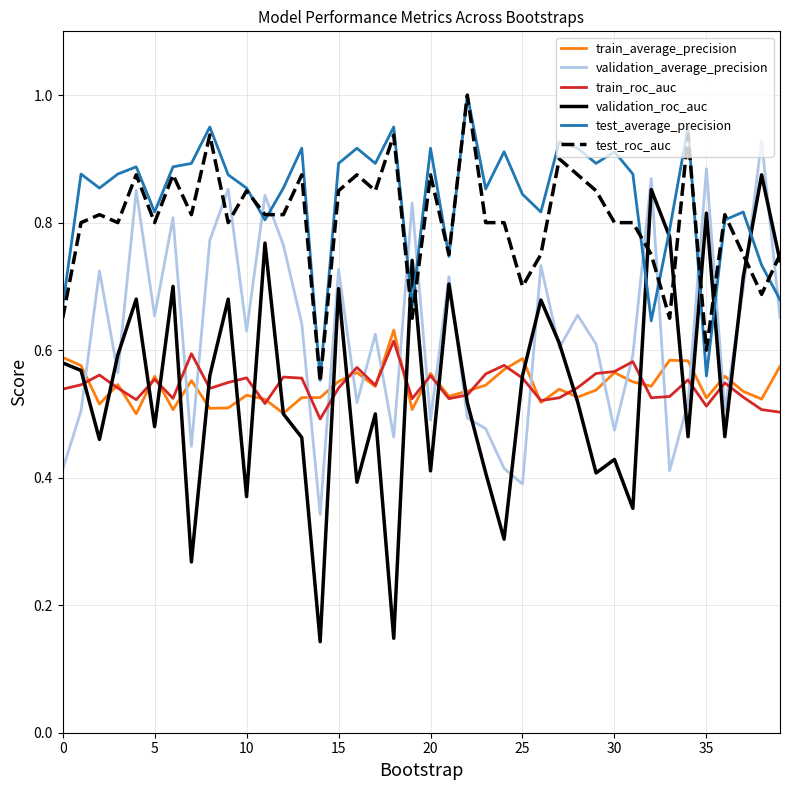

True or false: test_average_precision and train_average_precision intersect in this chart.

False